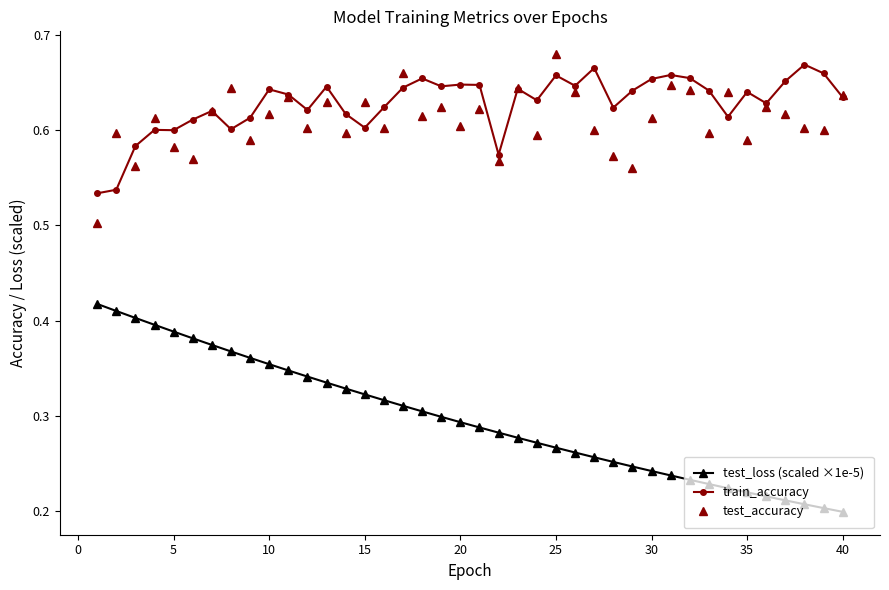

Which series has the widest spread of values?

test_loss (scaled ×1e-5)